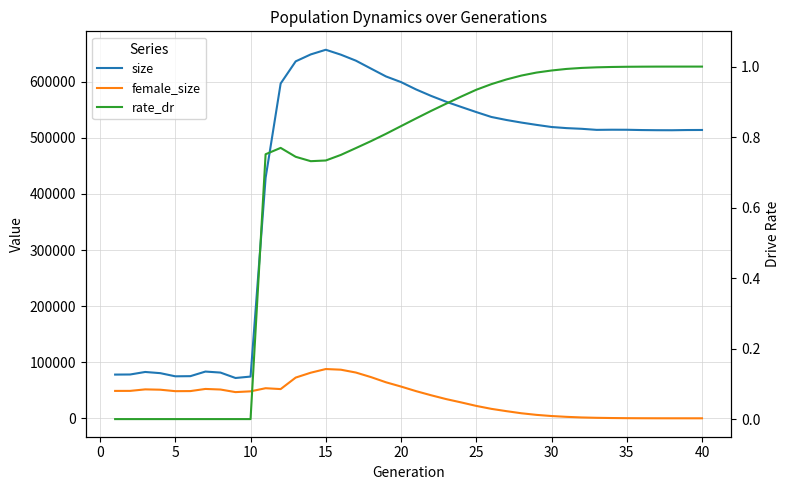

List the series in order of their peak value, highest first.

size, female_size, rate_dr